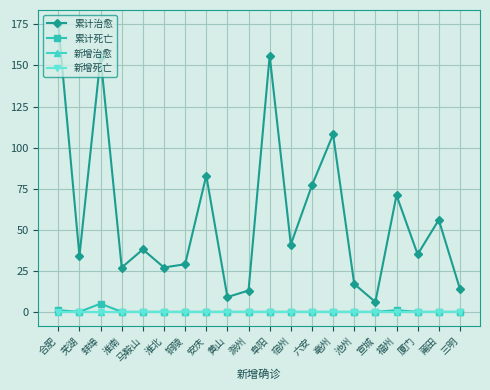

How many lines are shown in the chart?

4